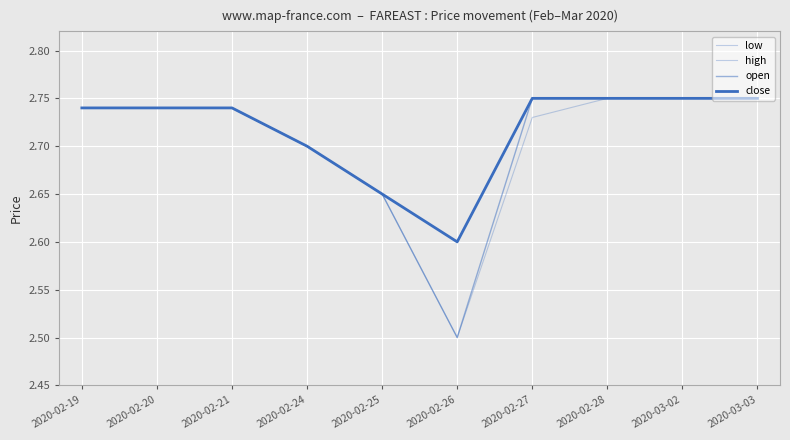

What is the maximum value shown in the chart?

2.8